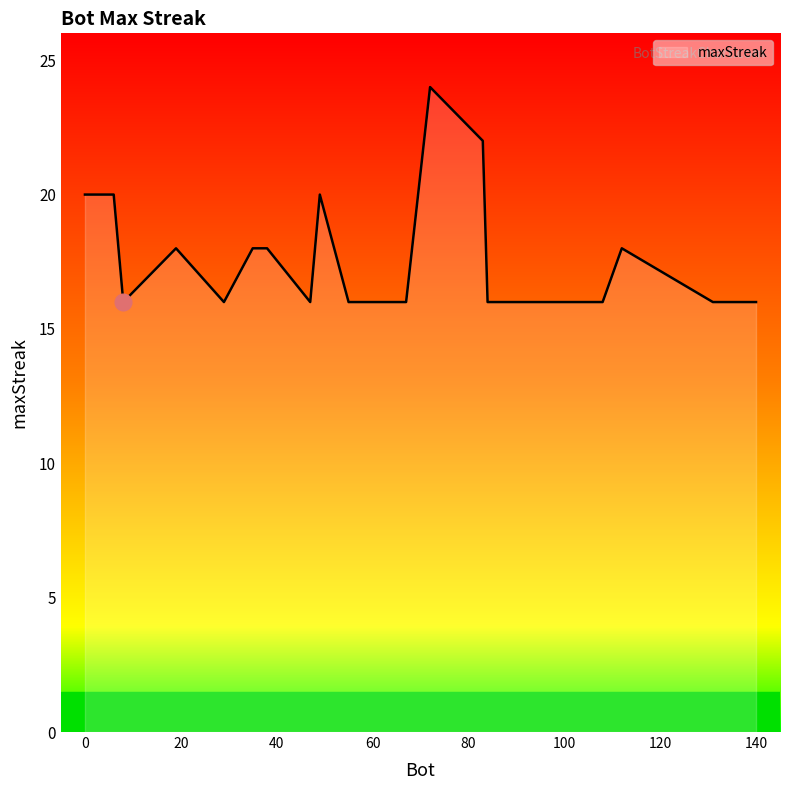

What is the difference between the maximum and minimum values?

8